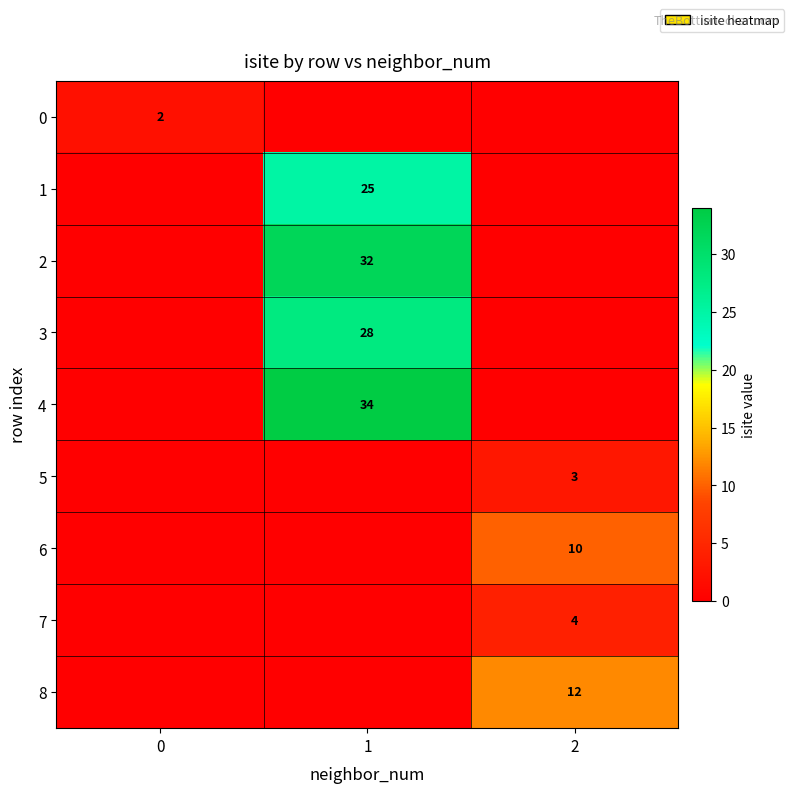

At which category is the sum across all series the highest?

1